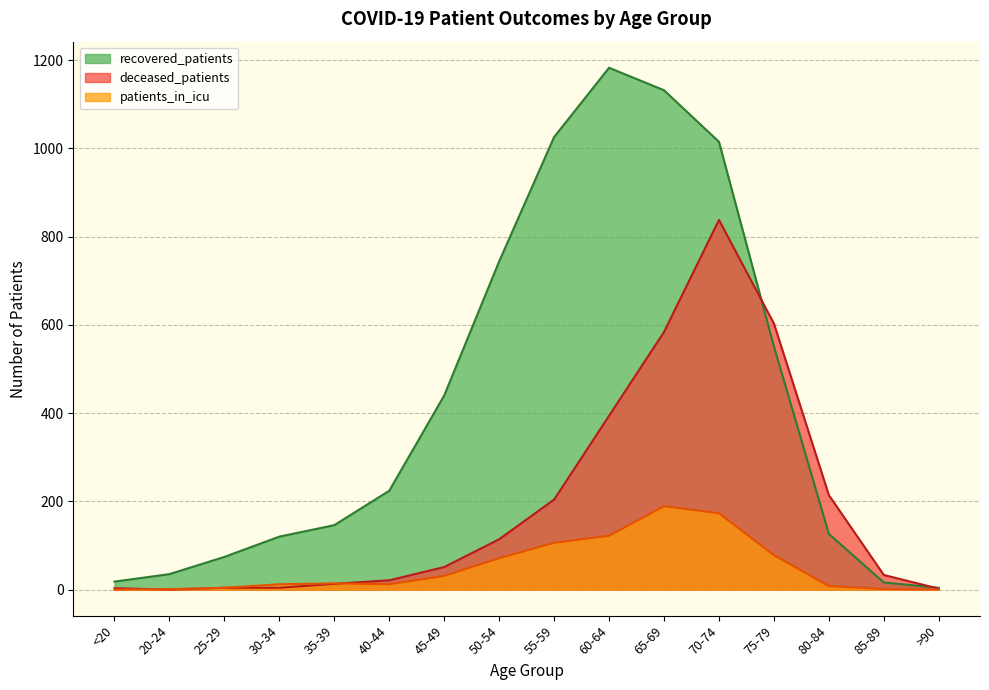

True or false: patients_in_icu has a value of 71 at 50-54.

True